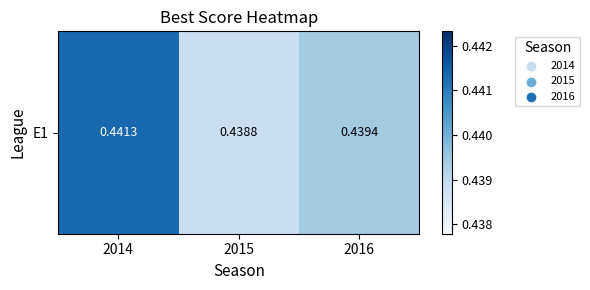

Reading left to right, list all the values displayed in this chart.

2014=0.4	2015=0.4	2016=0.4